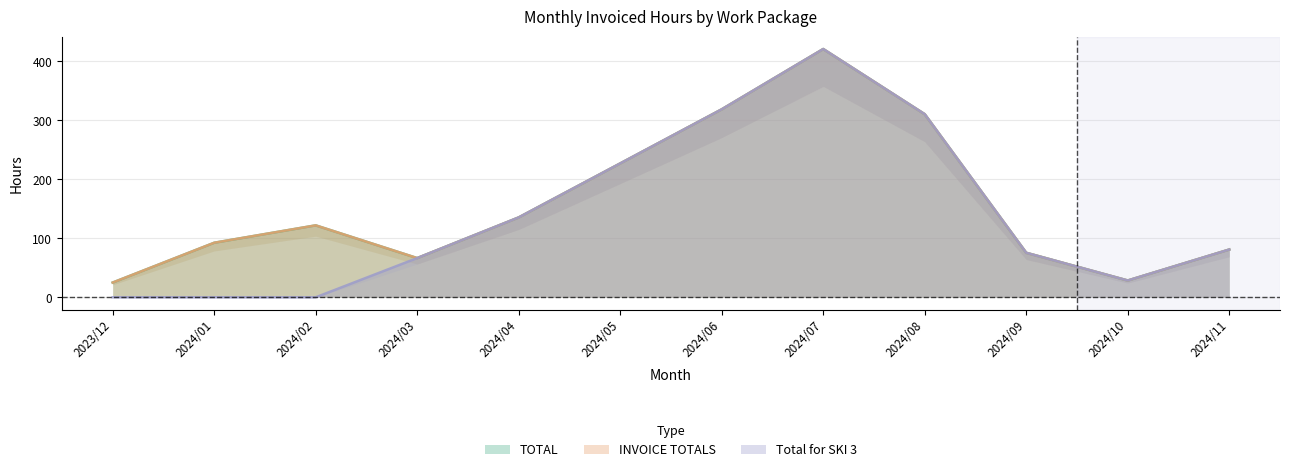

True or false: TOTAL has more than 1 interior local peaks.

True